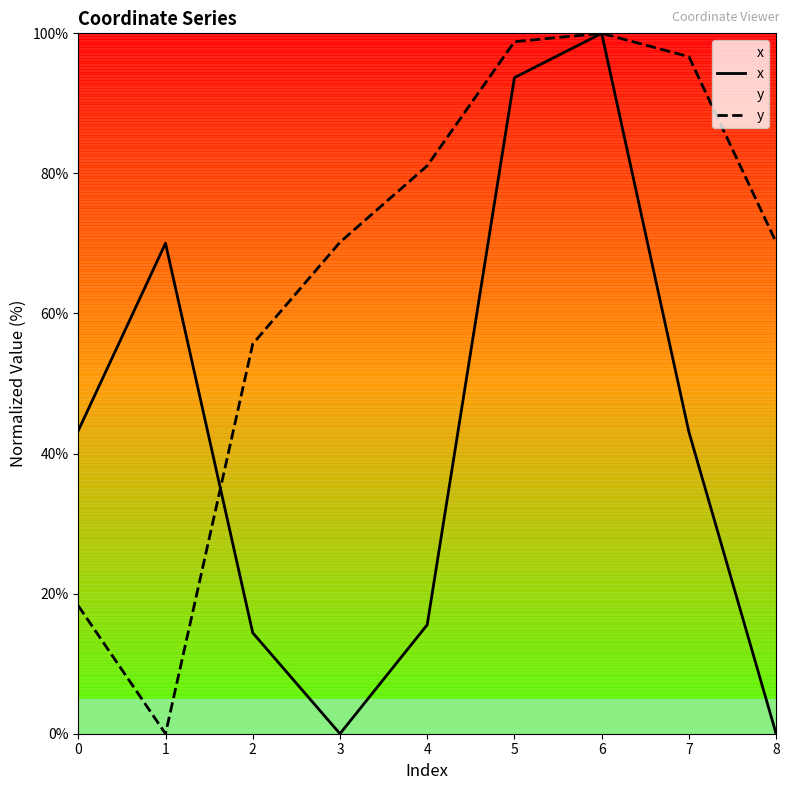

At 5, list the series in order from smallest to largest.

x, y